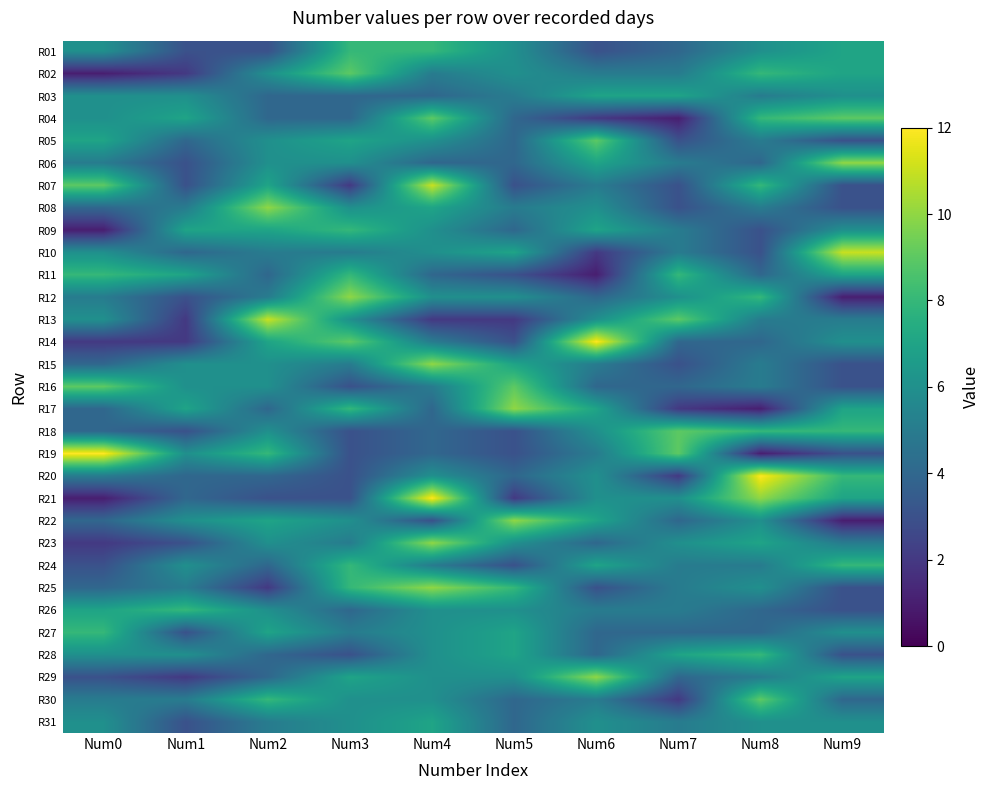

What is the spread (max minus min) of values at Num4?

10